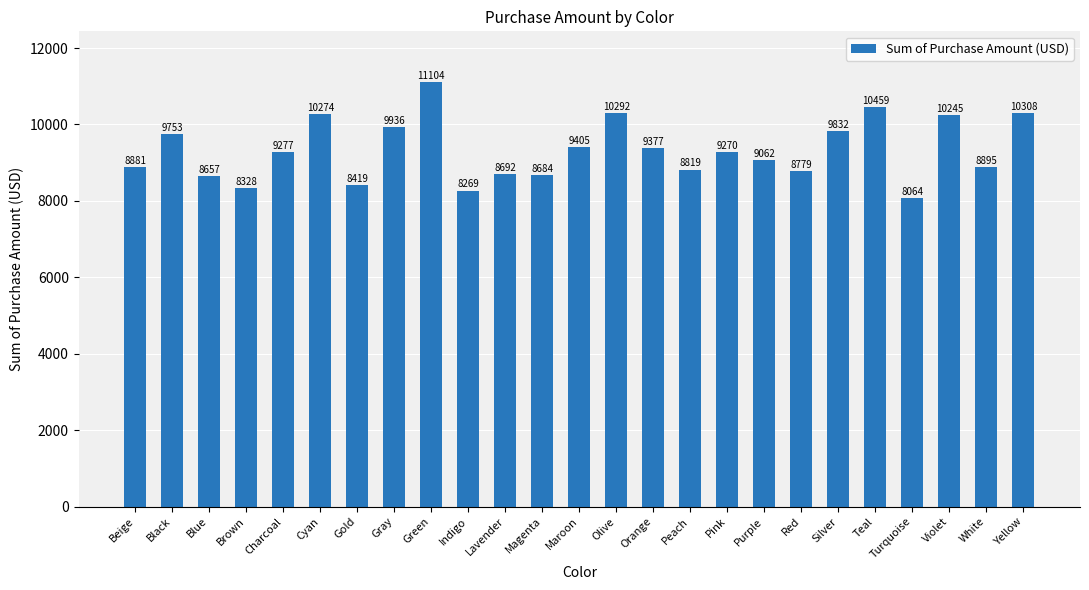

Count the number of data series in this chart.

1